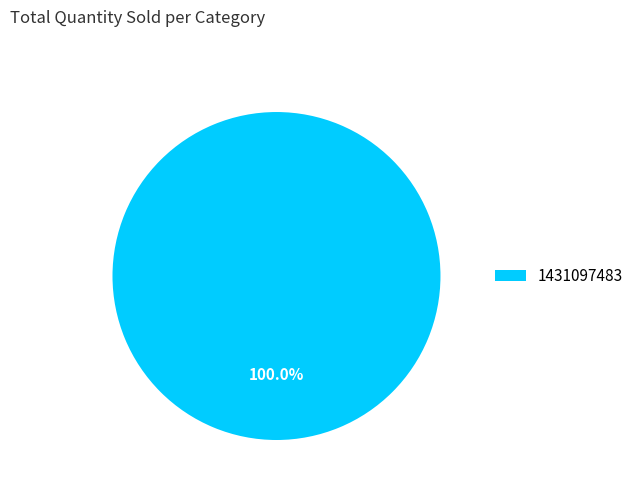

What is the majority slice?

1431097483